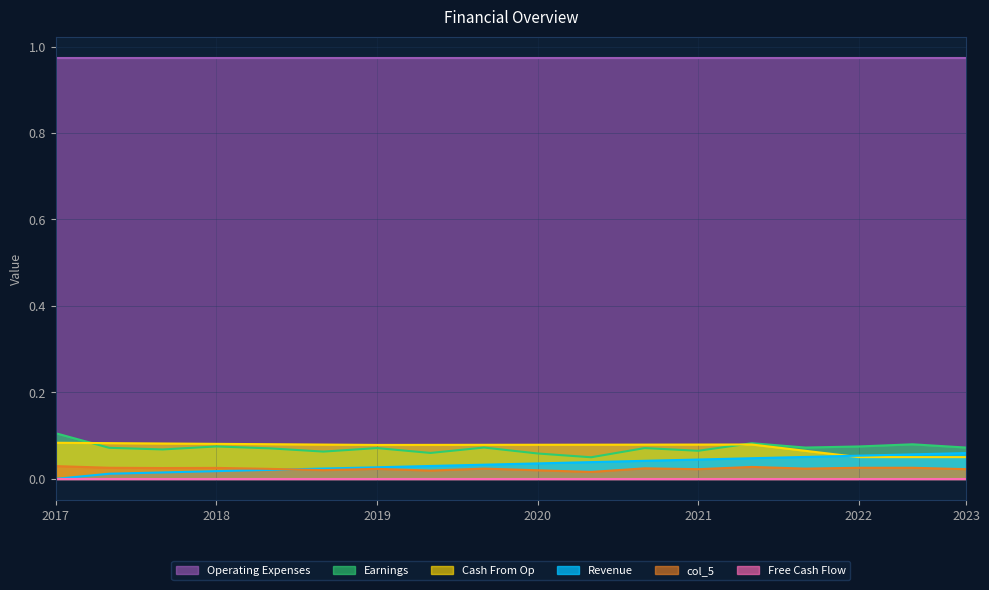

The value of Earnings at 2021 is 0.0. True or false?

False